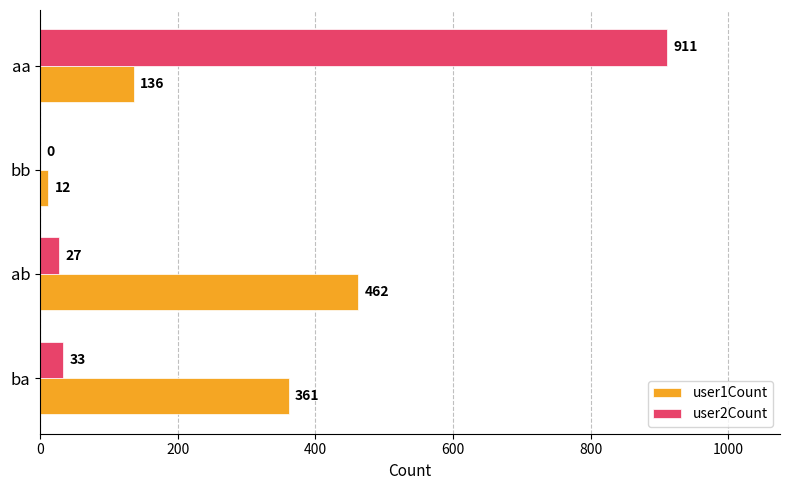

Between bb and aa, which series saw the biggest shift?

user2Count